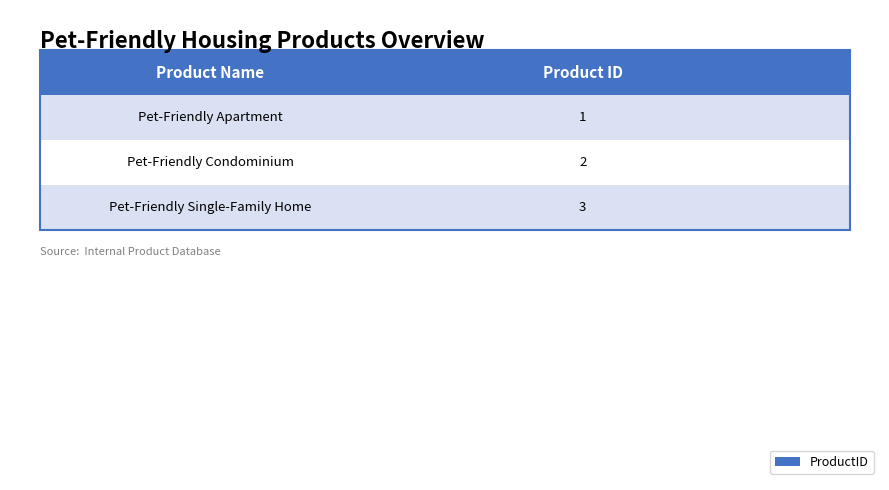

What position from the right is Pet-Friendly Condominium?

2